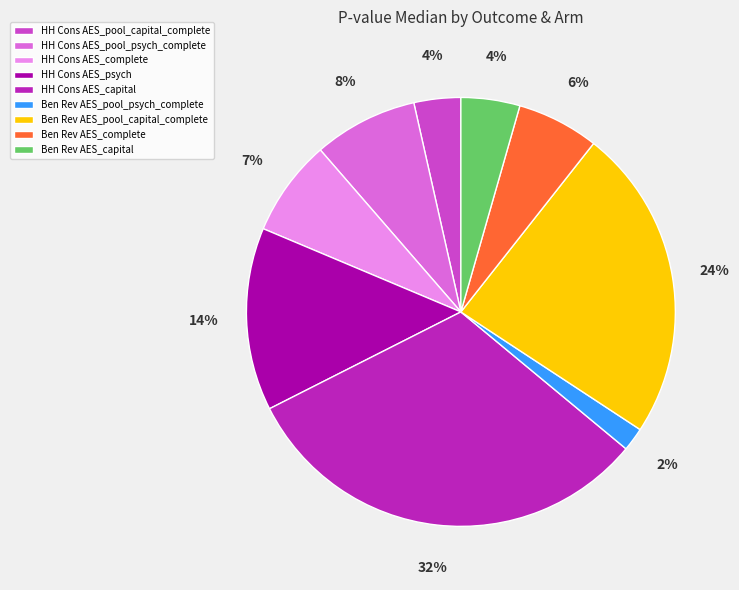

Which slice is the smallest?

Ben Rev AES_pool_psych_complete